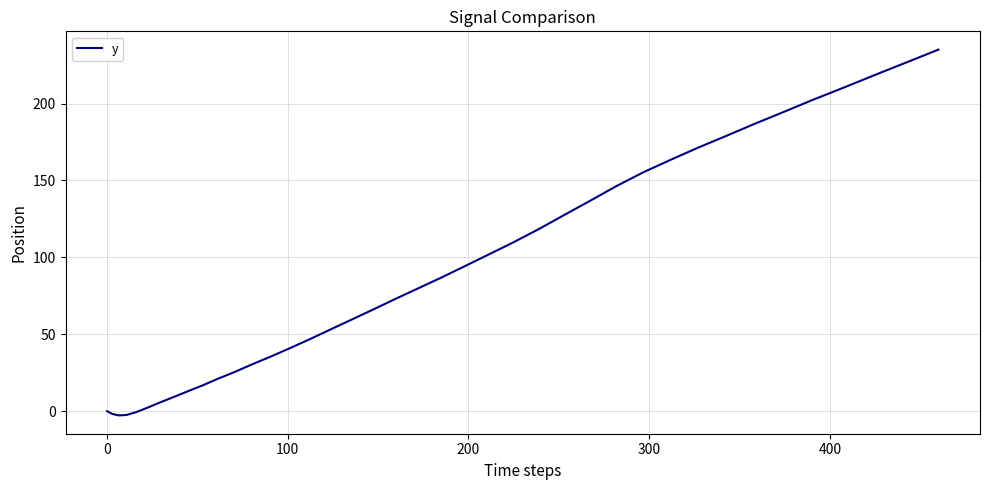

How many values exceed 79?

20